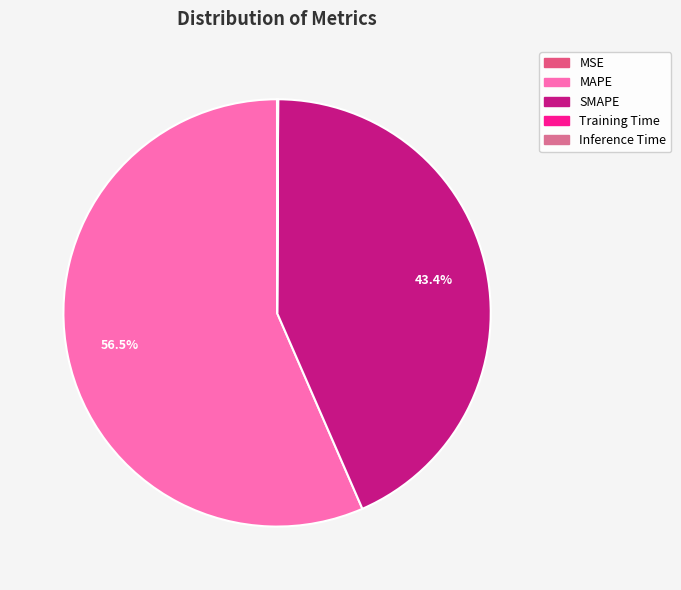

Is it true that Training Time is 0% of the pie?

True